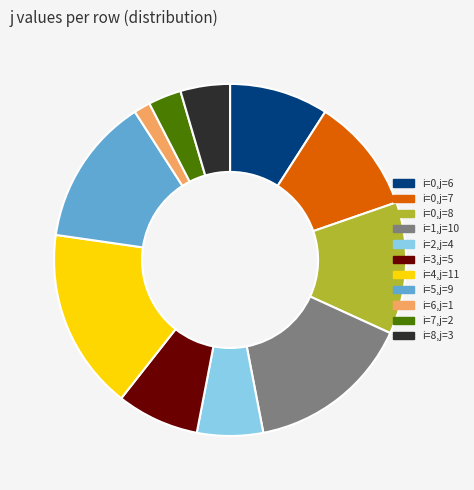

Is there any slice that represents more than half of the pie?

No